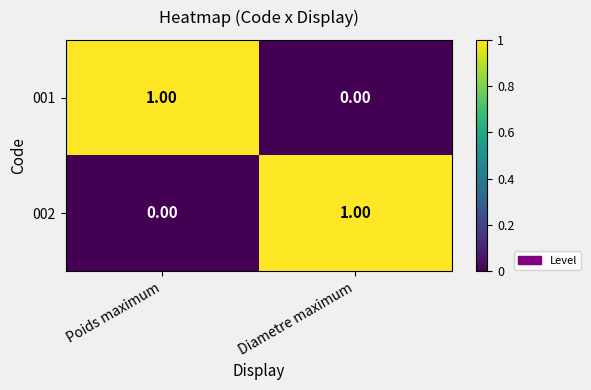

List the labels in order of 001 value, largest first.

Poids maximum, Diametre maximum